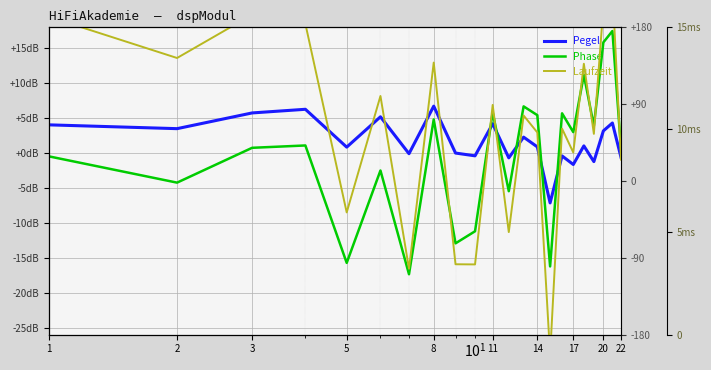

Which series changed the most between 20 and 16?

Phase